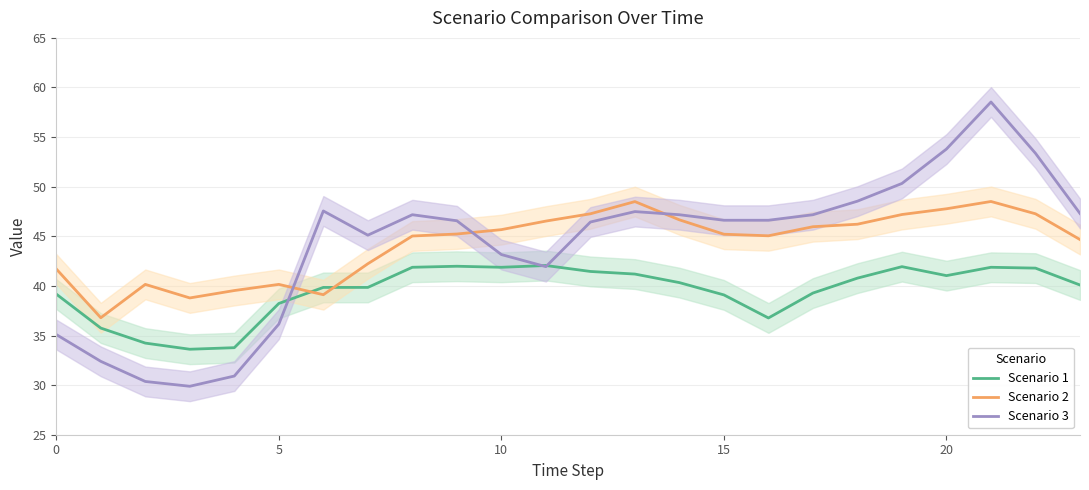

Is this an area chart (filled region under the line)?

No